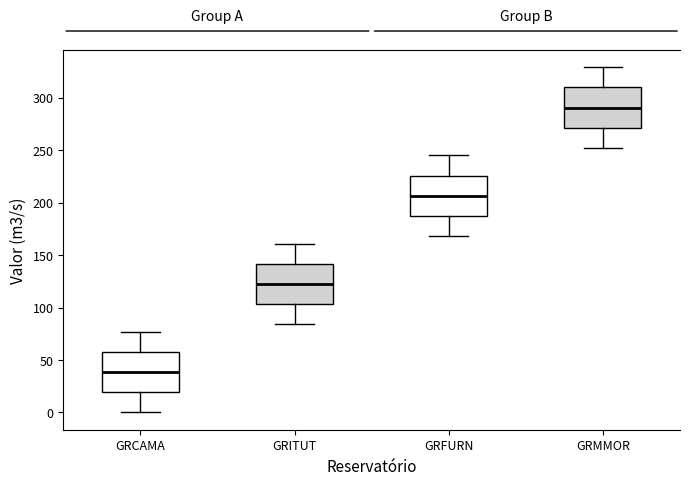

Where is the lower edge of the box for GRCAMA on the y-axis? The values are not printed on the chart, so give them approximately, as read against the axis.

20